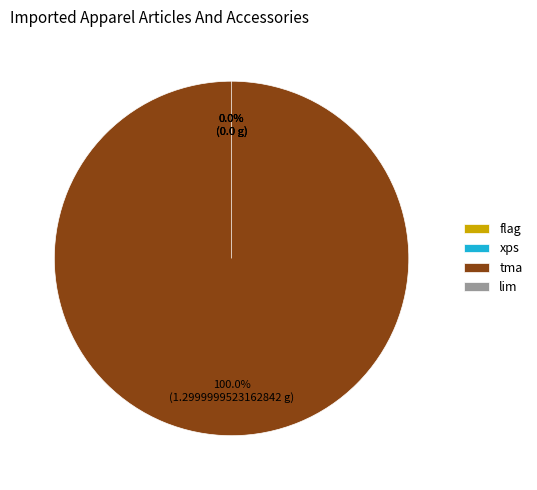

To the nearest percent, what is the difference between the largest and smallest slice percentages?

100%